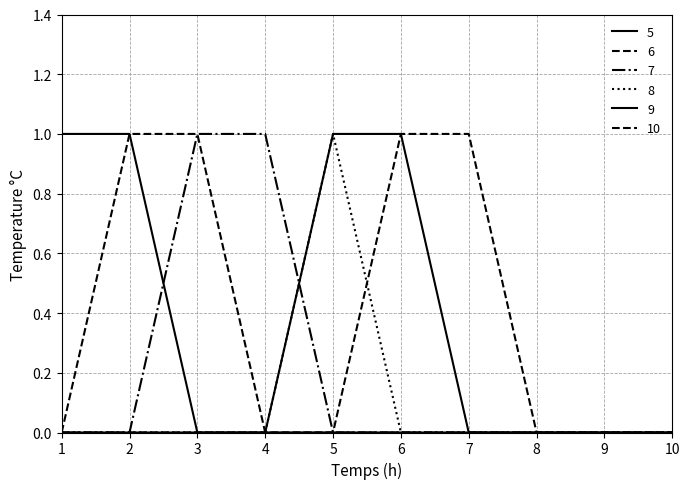

What is the difference between the maximum and minimum values in the 10 series?

1